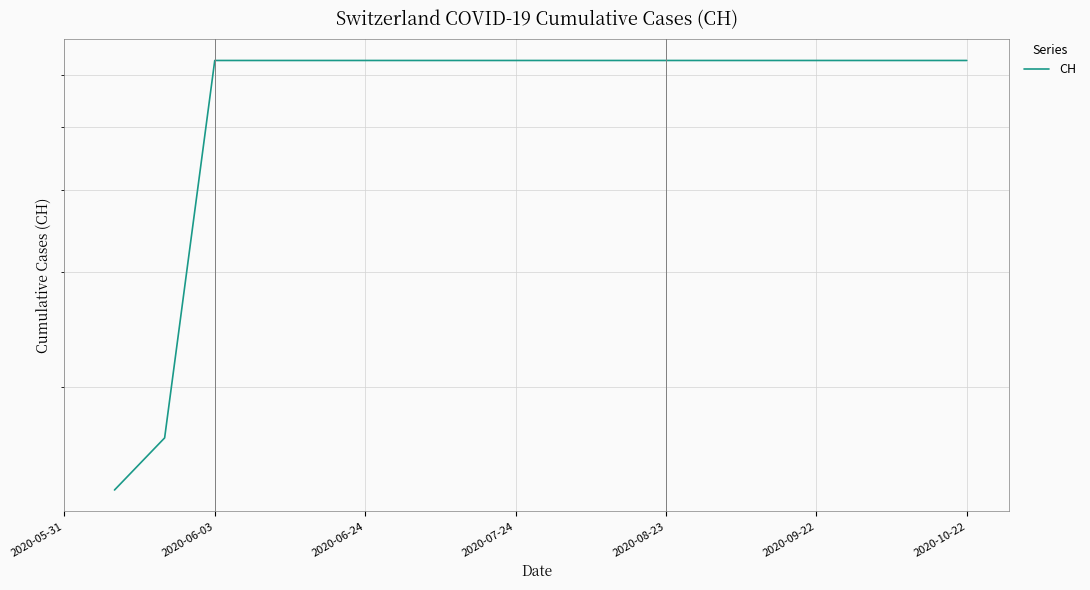

Does the chart display data point markers on the line(s)?

No